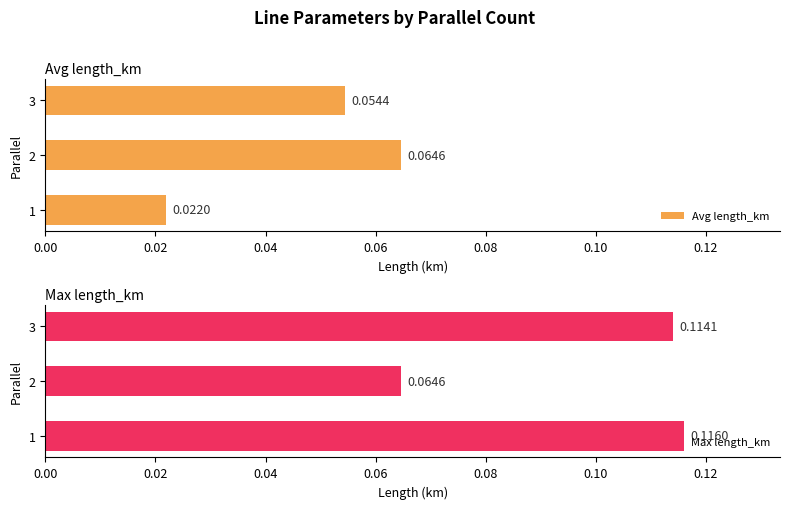

List the labels in order of Max length_km value, largest first.

1, 3, 2